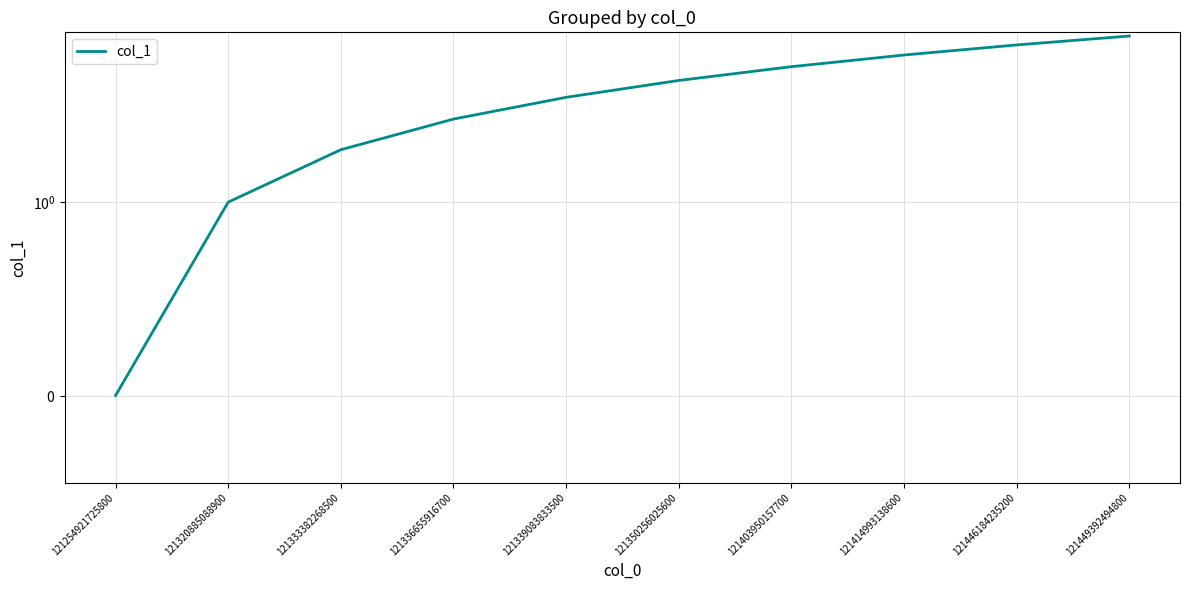

What is the average value?

4